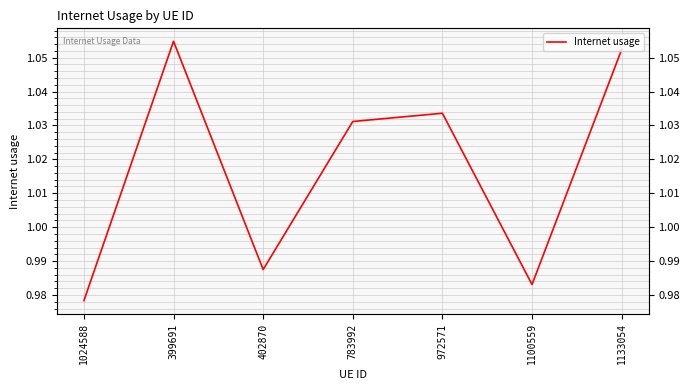

Reading left to right, list all the values displayed in this chart.

1024588=1.0	399691=1.1	402870=1.0	783992=1.0	972571=1.0	1100559=1.0	1133054=1.1